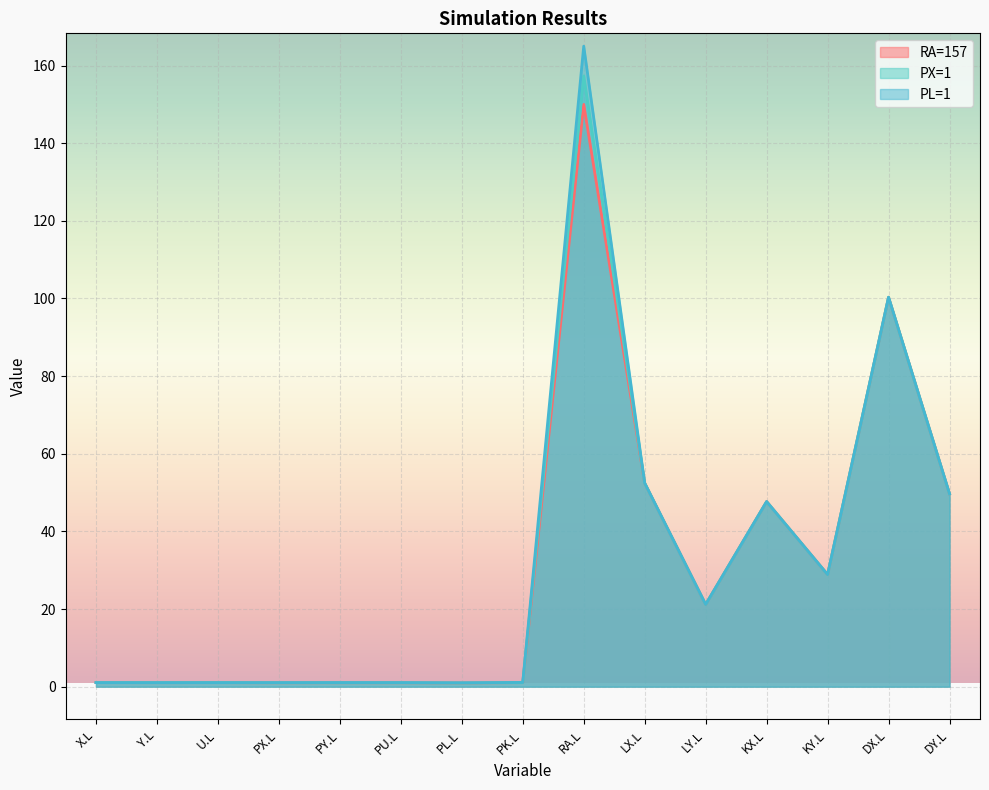

Which has a higher value, PU.L/PX.L or PL.L?

PU.L/PX.L